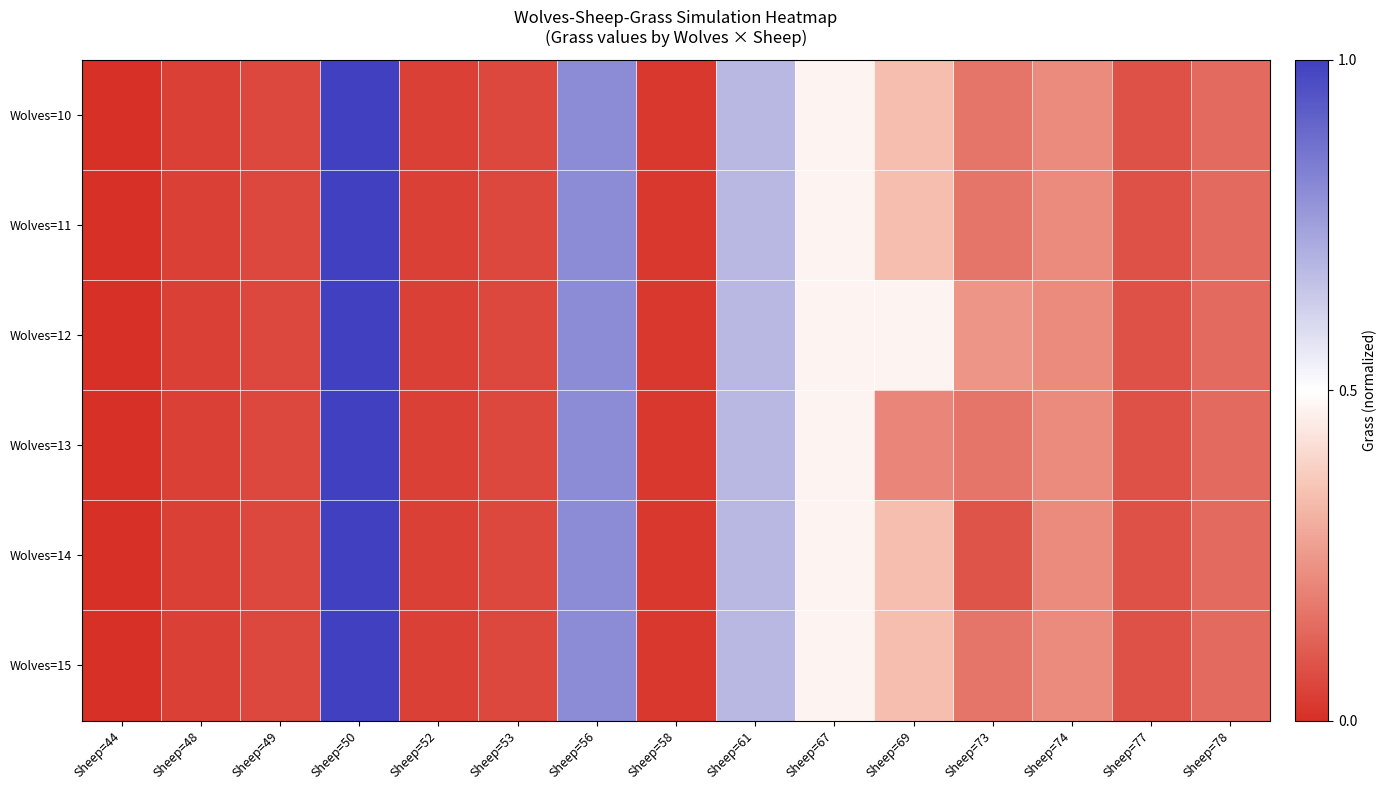

Which category has the highest value across all series?

Sheep=50